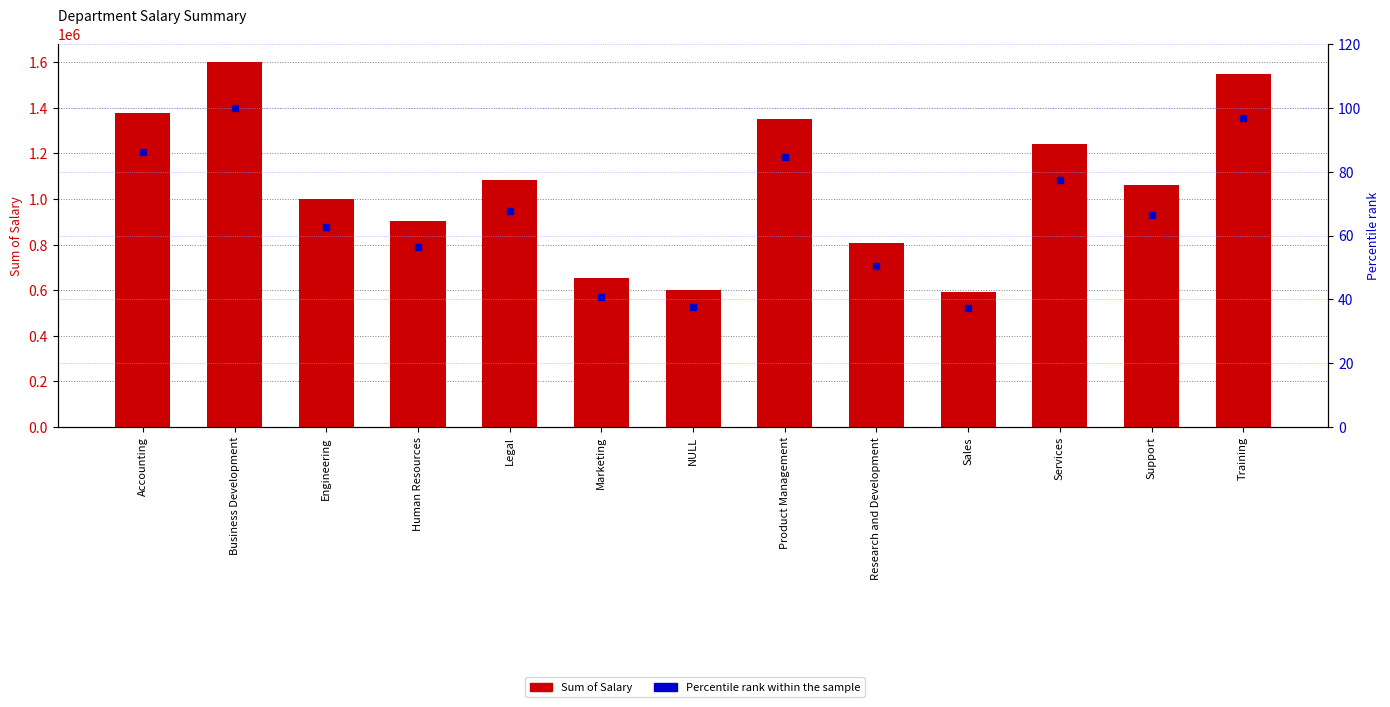

Reading left to right, what are all the values shown in this chart?

Sum of Salary: Accounting=1376053.8	Business Development=1599611.9	Engineering=1000392.2	Human Resources=901731.1	Legal=1081214.6	Marketing=651854.2	NULL=600130.7	Product Management=1352220.2	Research and Development=807560.9	Sales=594025.6	Services=1240389.4	Support=1062559.9	Training=1550127.7
Percentile rank within the sample: Accounting=86.0	Business Development=100.0	Engineering=62.5	Human Resources=56.4	Legal=67.6	Marketing=40.8	NULL=37.5	Product Management=84.5	Research and Development=50.5	Sales=37.1	Services=77.5	Support=66.4	Training=96.9